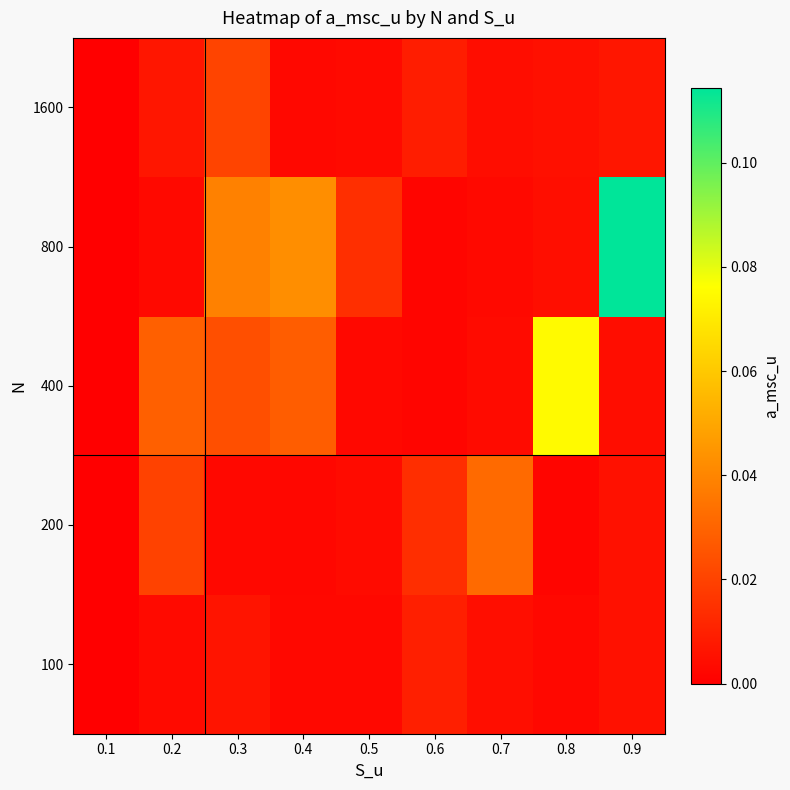

Rank the series by their maximum value, from lowest to highest.

100, 1600, 200, 400, 800